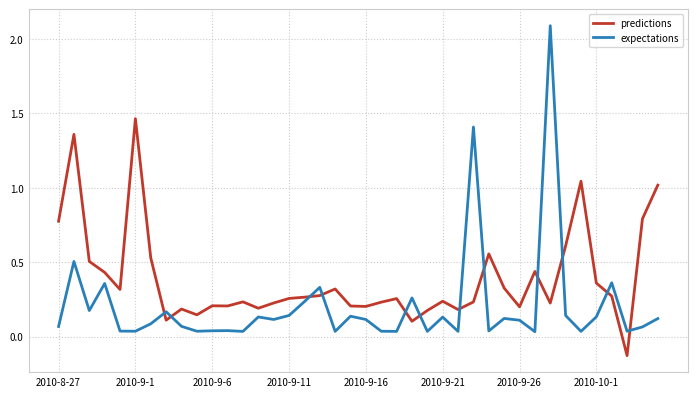

Rank the series by their maximum value, from lowest to highest.

predictions, expectations